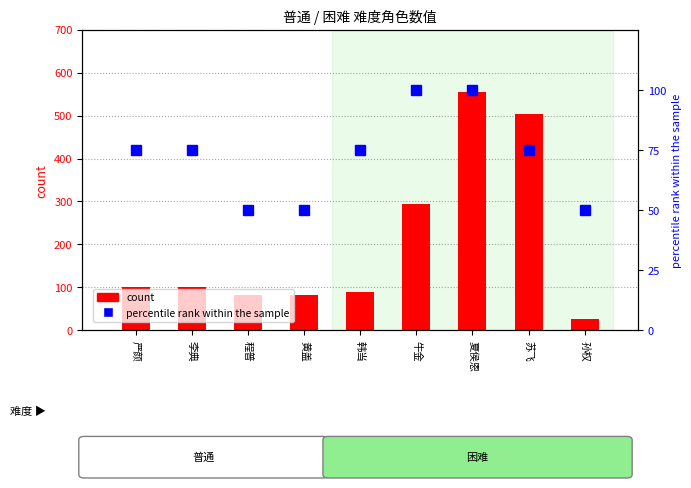

Which series has the largest total across all categories?

count